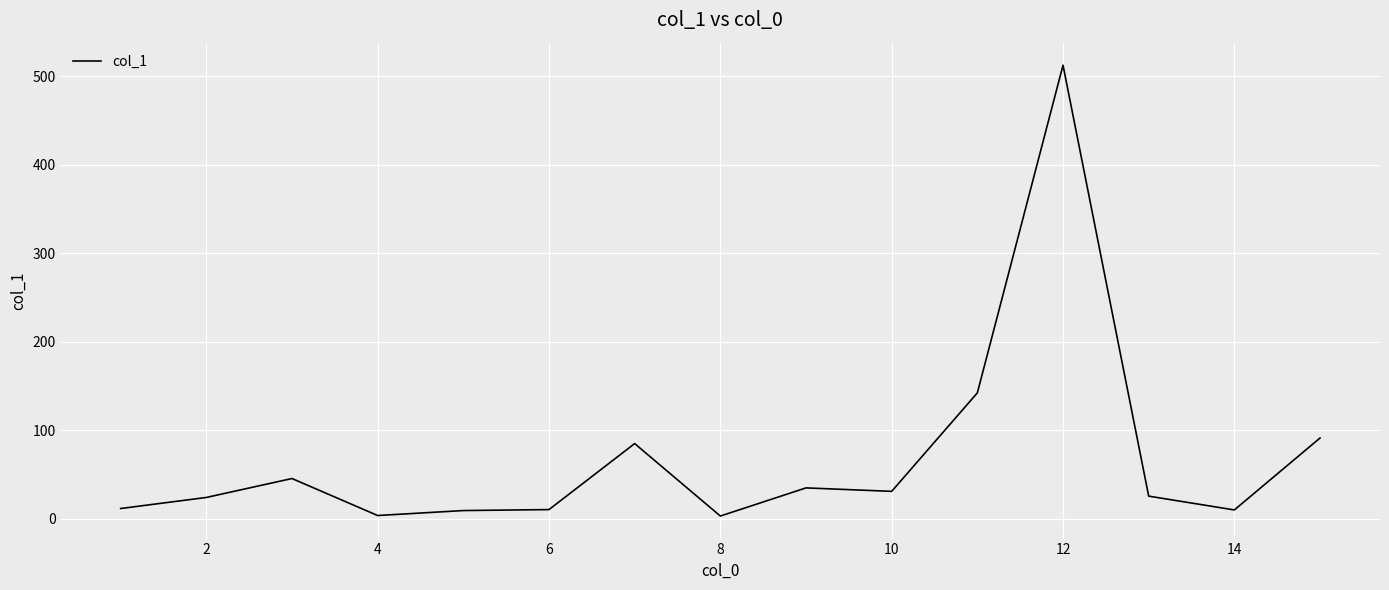

Does the chart display data point markers on the line(s)?

No